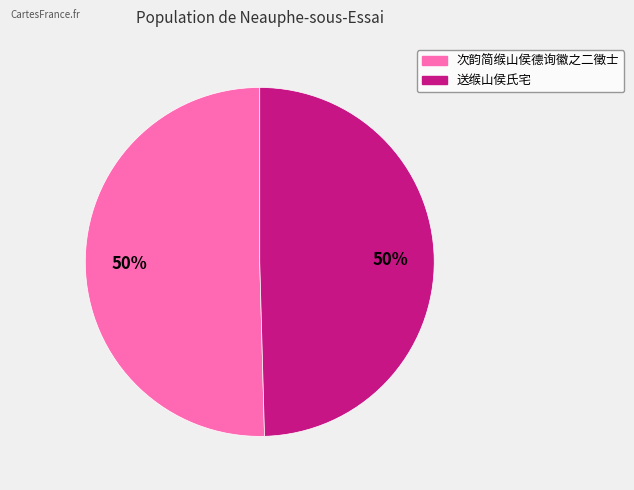

Is the sum of 次韵简缑山侯德询徽之二徵士 and 送缑山侯氏宅 greater than half?

Yes